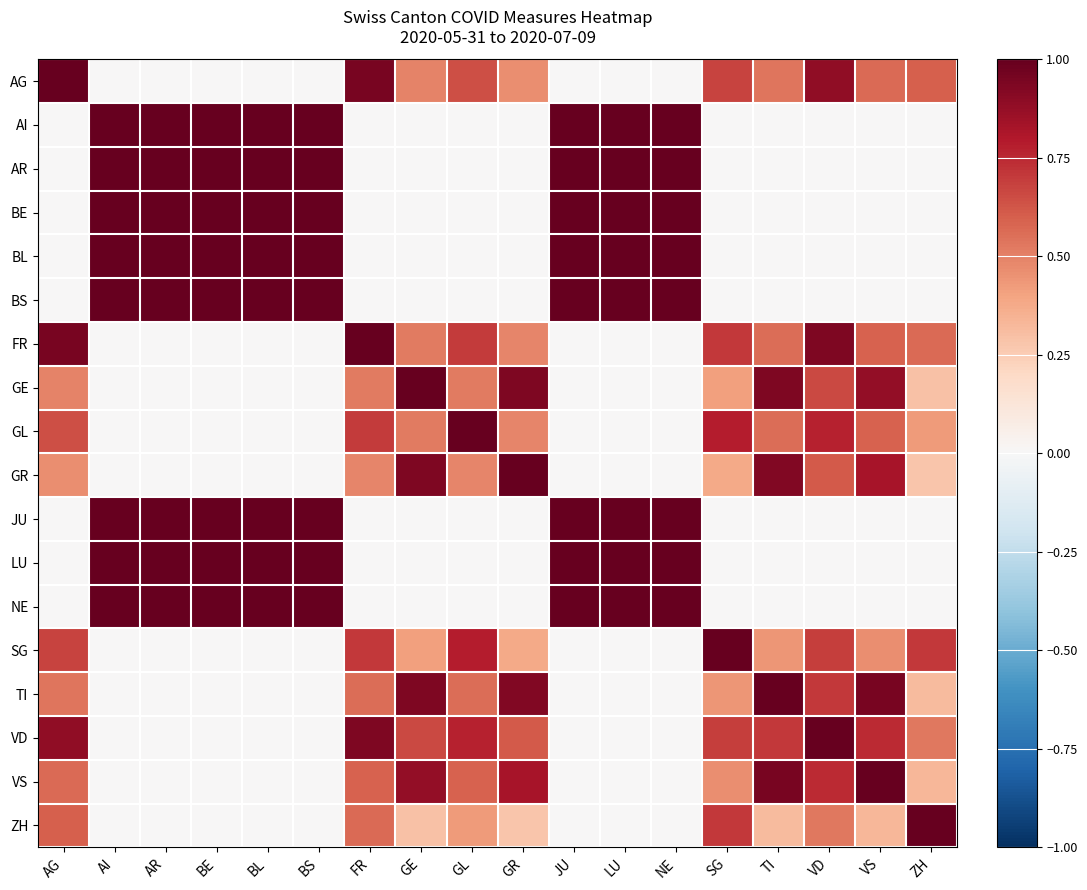

Which category has the lowest value across all series?

AI